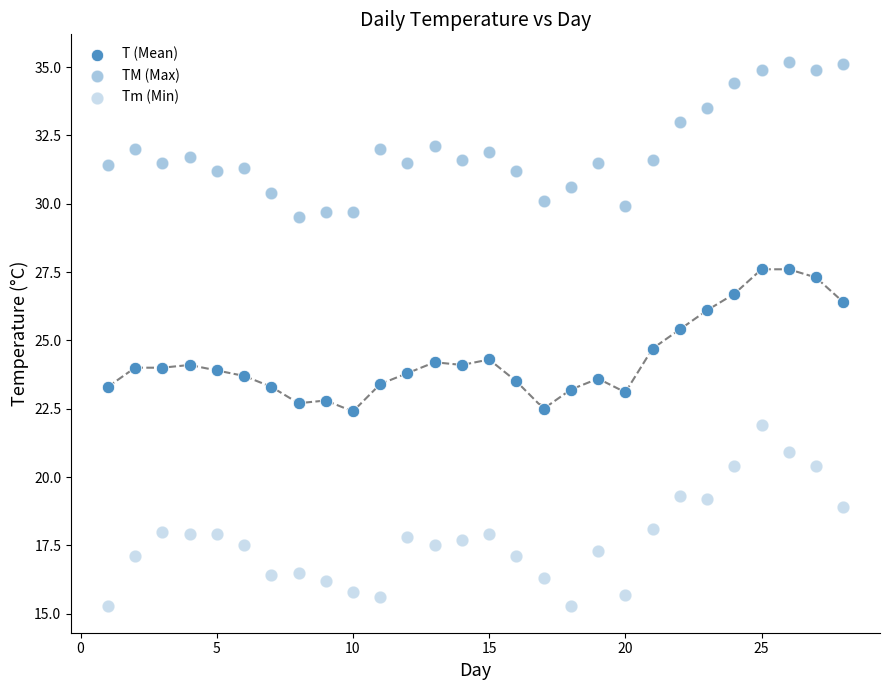

How many data points are displayed?

84